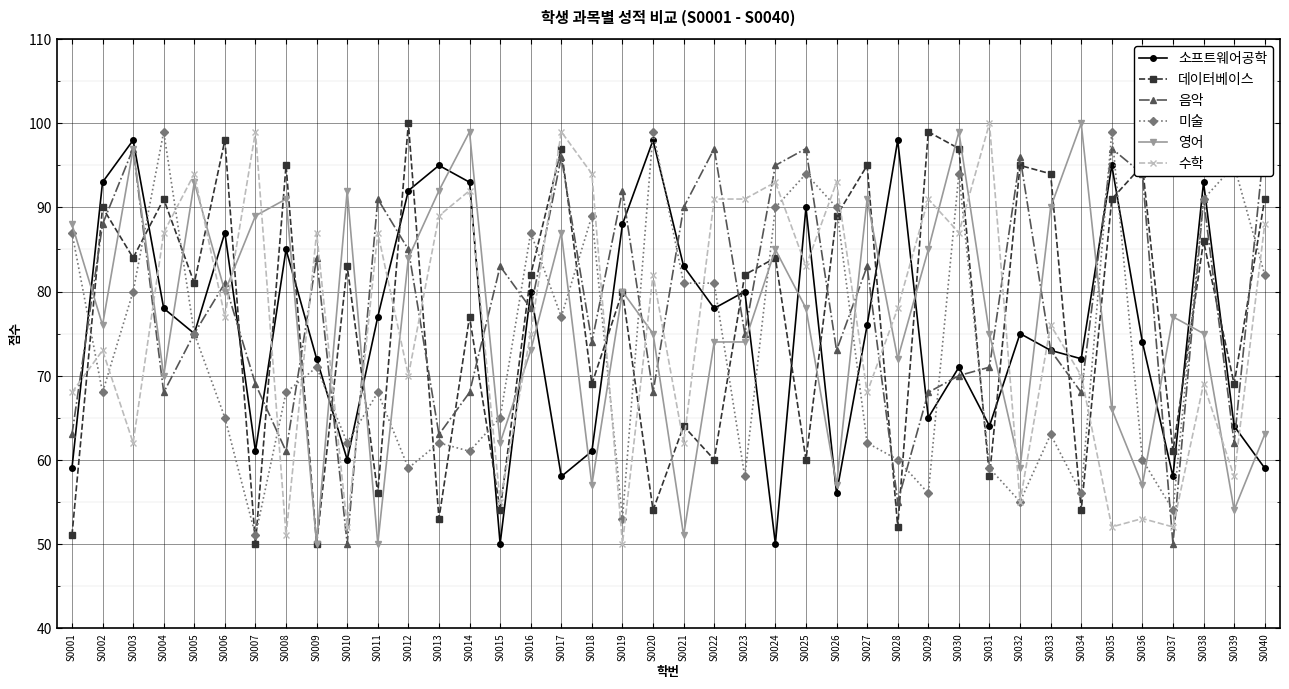

What is the difference between the highest and lowest values at S0013?

42